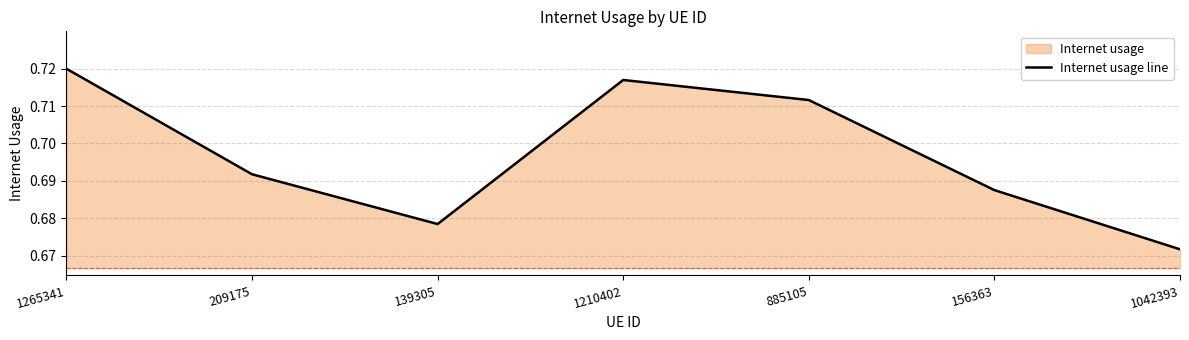

Rank the categories by value from highest to lowest.

1265341, 1210402, 885105, 209175, 156363, 139305, 1042393